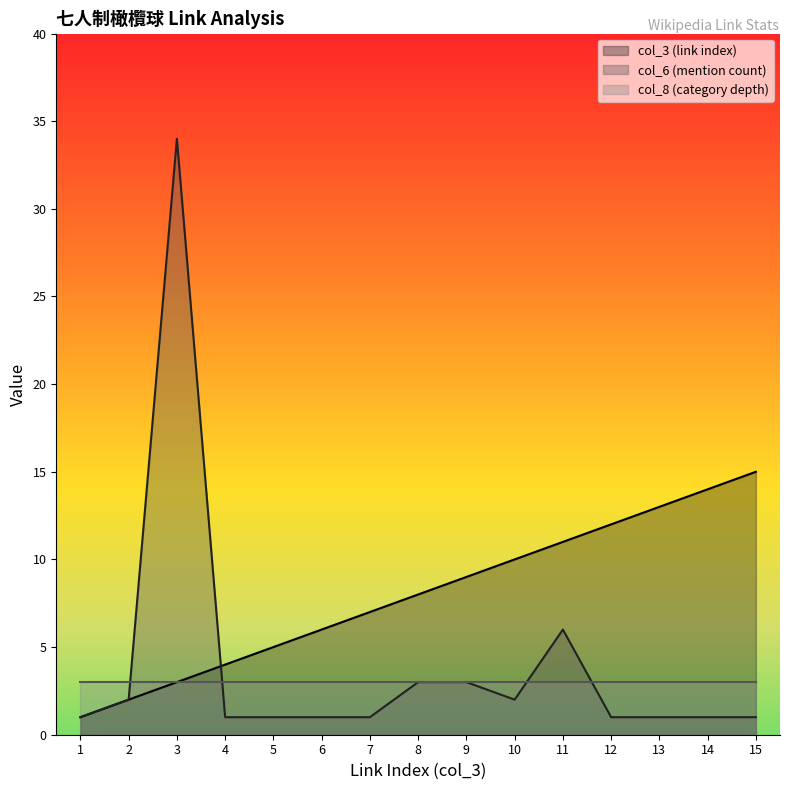

List the series in order of their peak value, lowest first.

col_8 (category depth), col_3 (link index), col_6 (mention count)